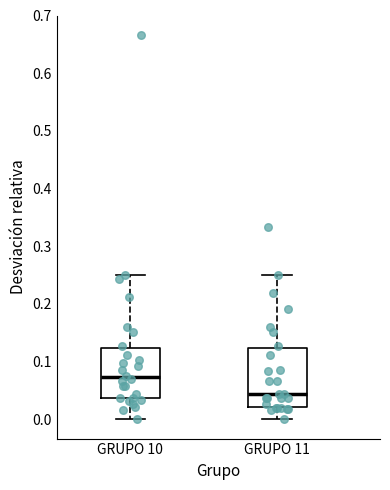

Reading left to right, transcribe this box plot: for each box, give where its median line is, the range the box spans, and where its two whiskers end, as read against the y-axis. The values are not printed on the chart, so give them approximately, as read against the axis.

GRUPO 10: median 0.07, box 0.04 to 0.12, whiskers 0.00 to 0.25
GRUPO 11: median 0.04, box 0.02 to 0.12, whiskers 0.00 to 0.25